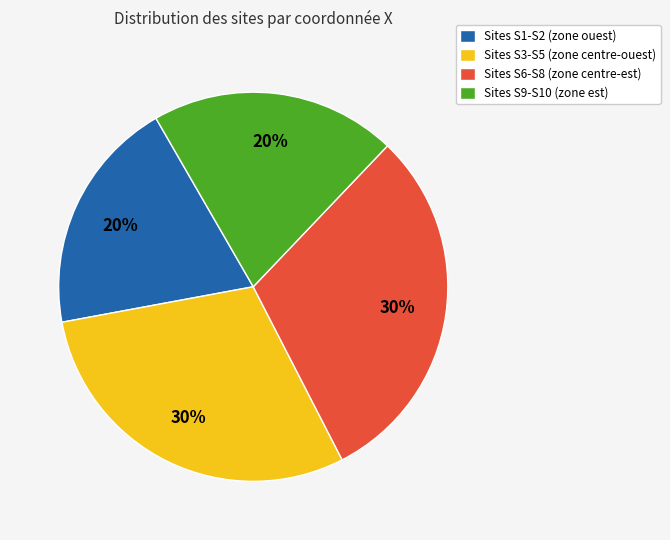

Between Sites S1-S2 (zone ouest) and Sites S3-S5 (zone centre-ouest), which is larger?

Sites S3-S5 (zone centre-ouest)